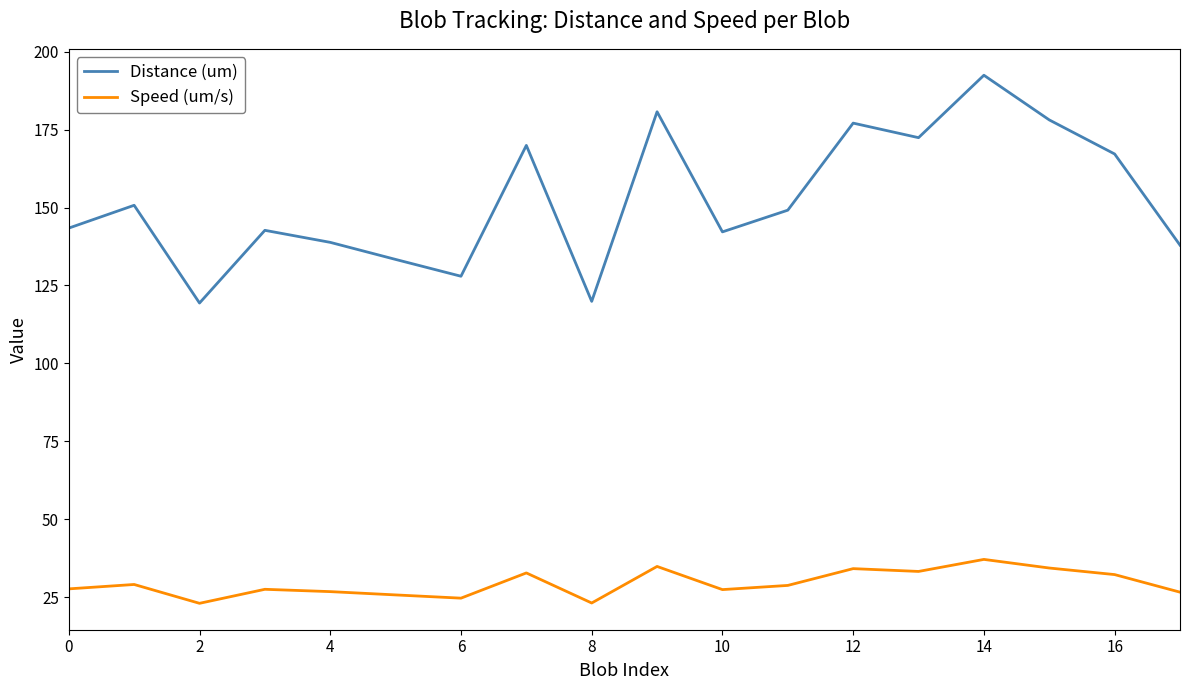

Rank the series by their average value, from lowest to highest.

Speed (um/s), Distance (um)